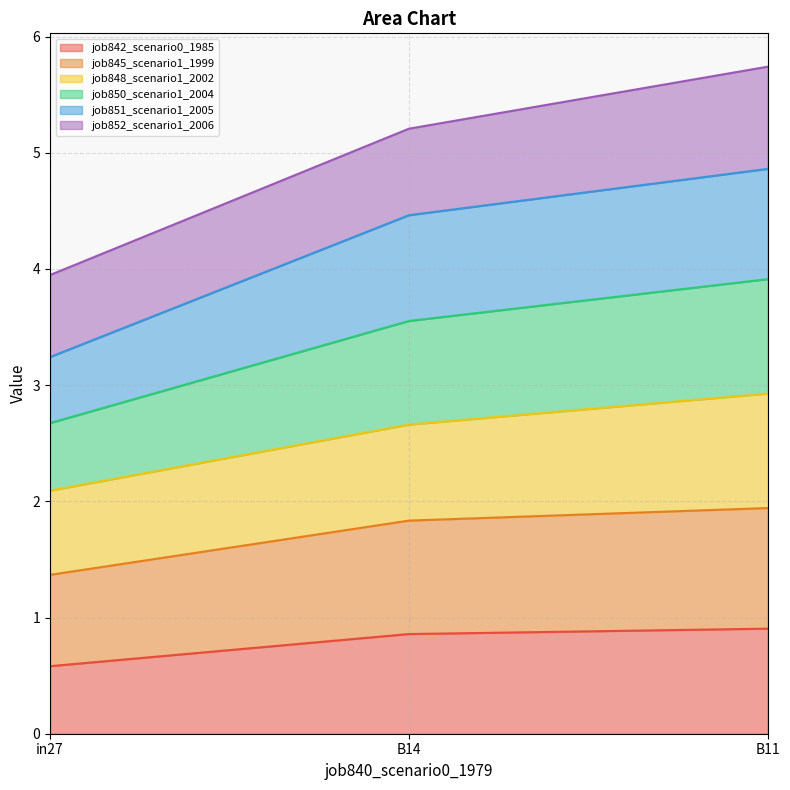

What is the total value across all series at in27?

3.9